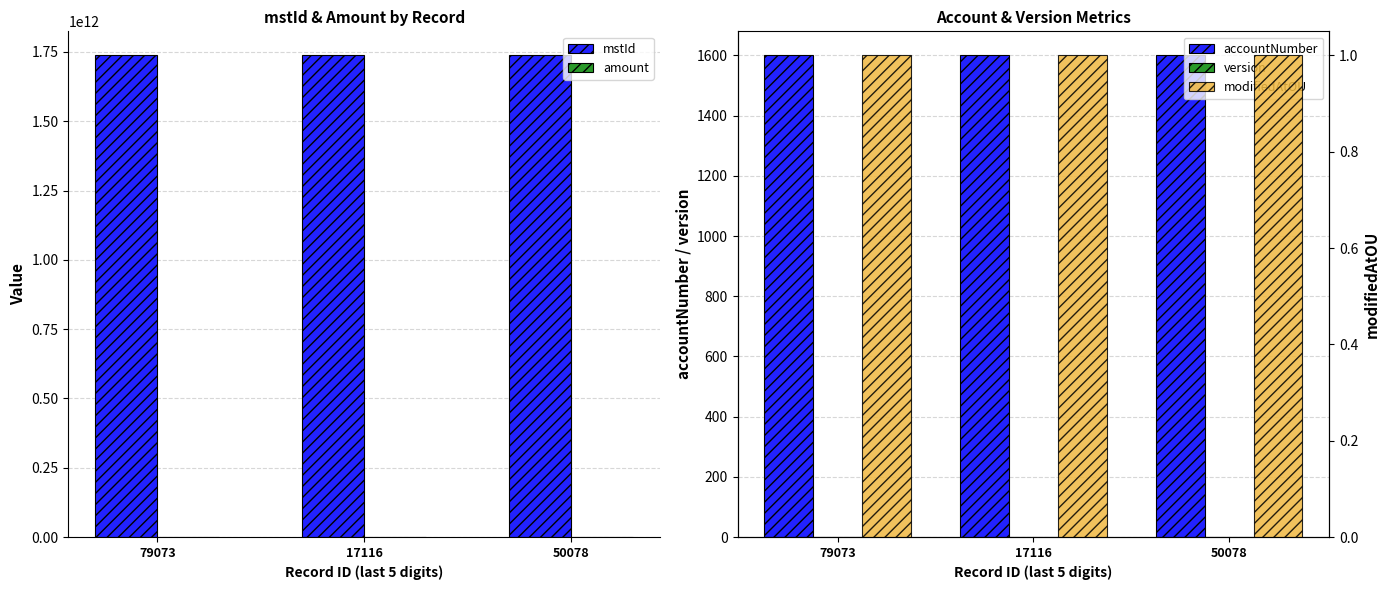

Between 50078 and 17116, which is larger?

50078